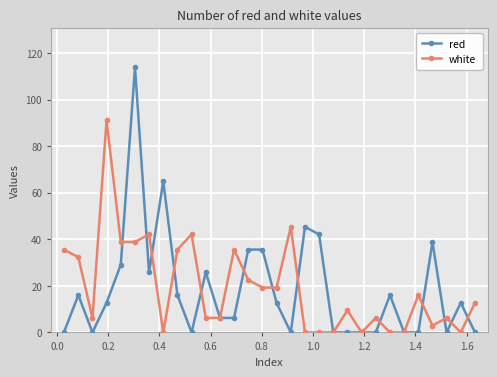

How many distinct data groups are displayed?

2